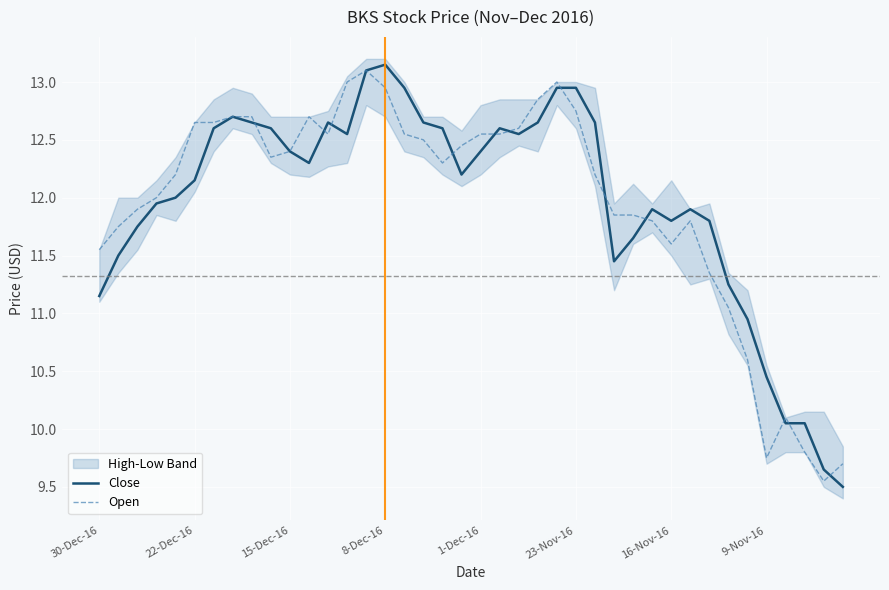

What is the sum of the Open values at 27 and 16?

24.4